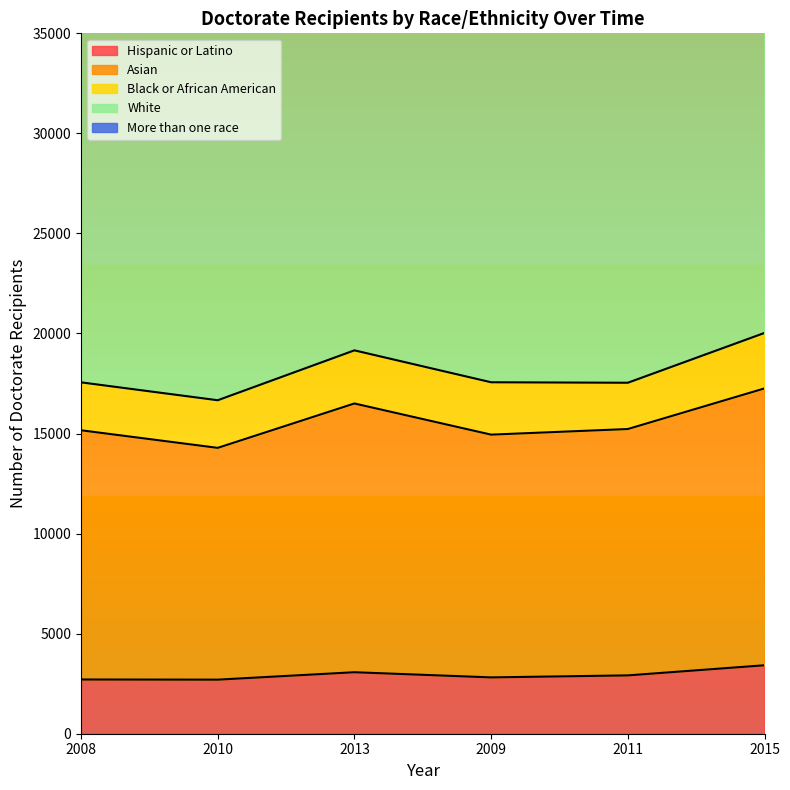

How many interior local valleys does the White series have?

2